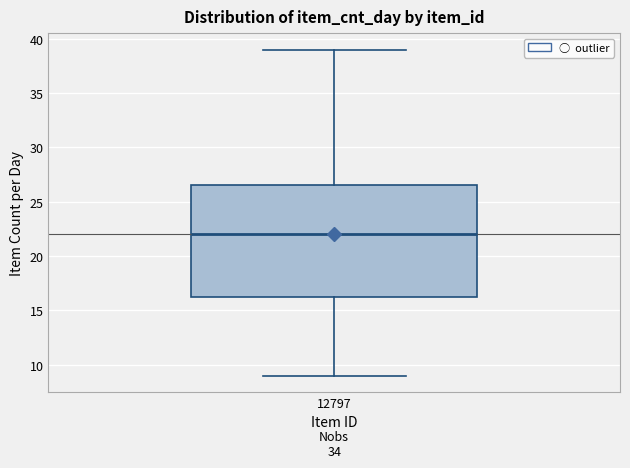

Transcribe this box plot: give where the median line is, the range the box spans, and where the two whiskers end, as read against the y-axis. The values are not printed on the chart, so give them approximately, as read against the axis.

median 22.0, box 16.5 to 26.5, whiskers 9.0 to 39.0